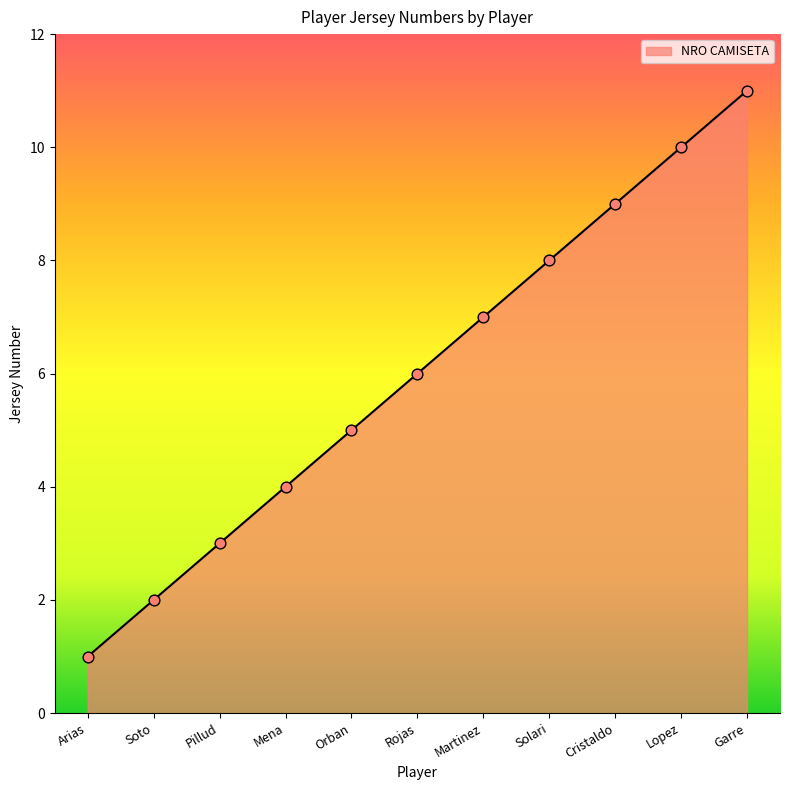

Approximately how many times larger is the value at Cristaldo compared to Solari?

1.1